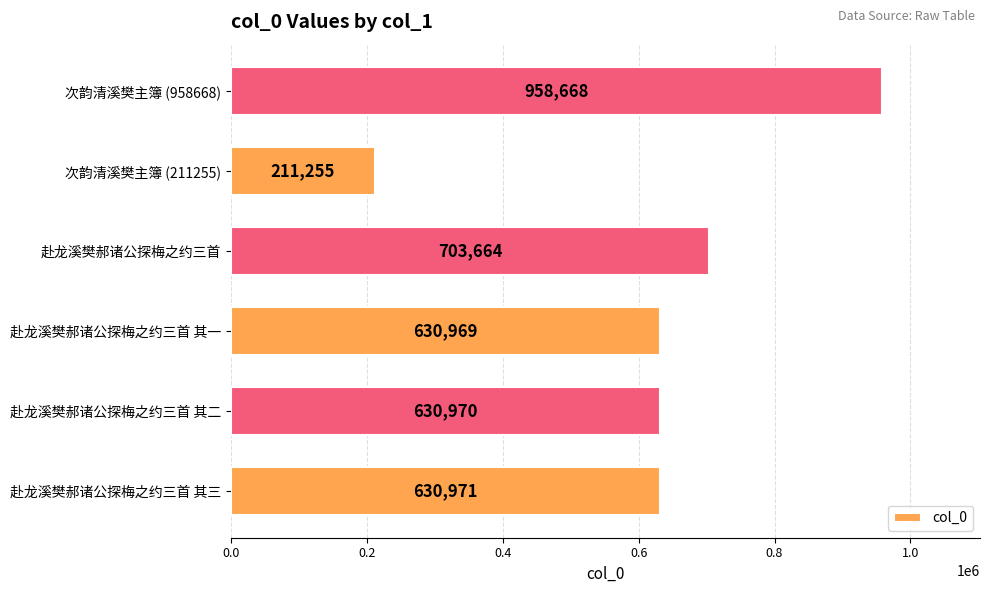

Which has a higher value, 次韵清溪樊主簿 (958668) or 赴龙溪樊郝诸公探梅之约三首 其一?

次韵清溪樊主簿 (958668)